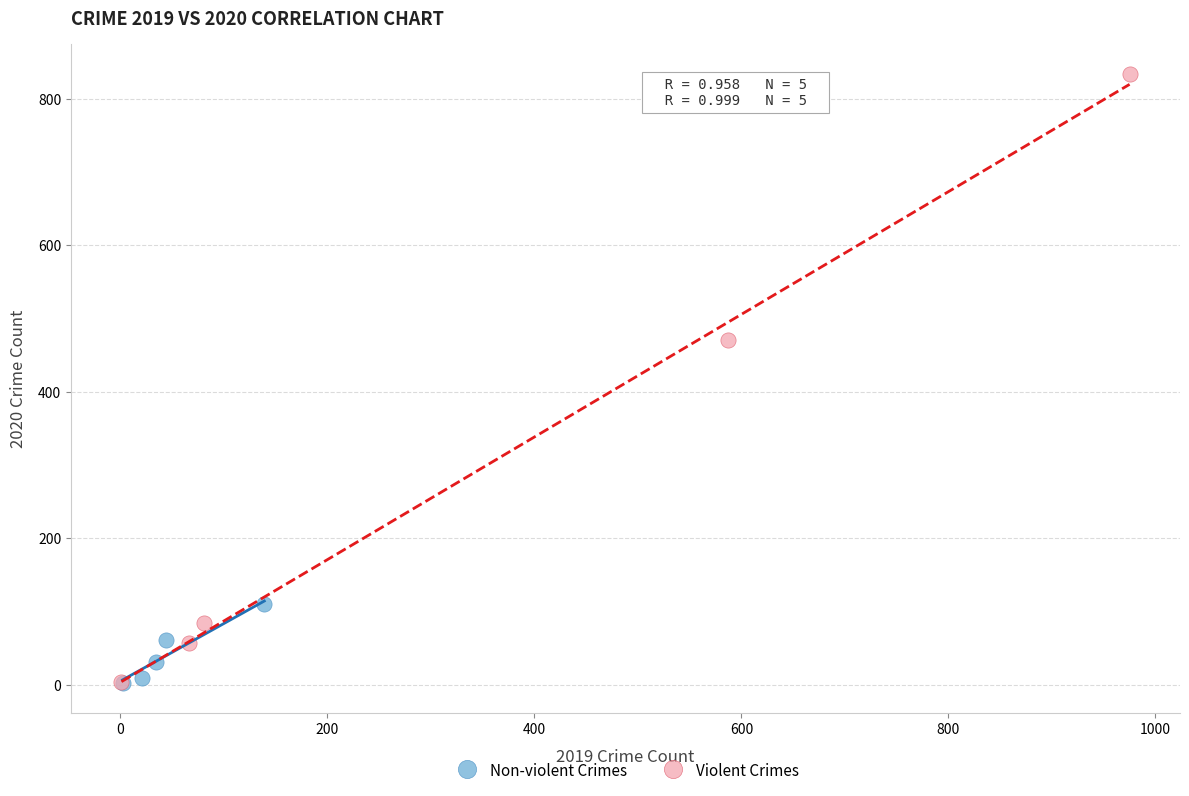

Which series has the largest Y range (max minus min)?

Violent Crimes